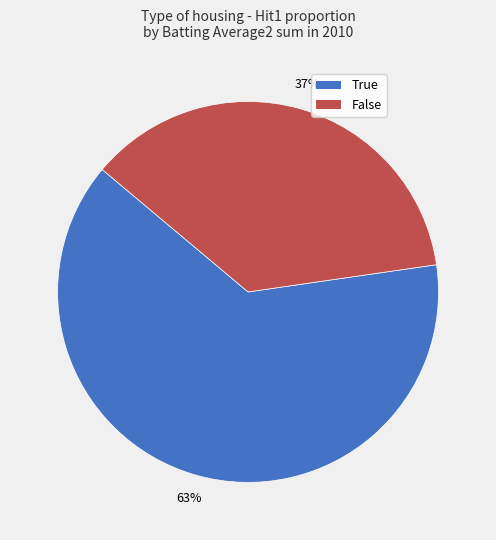

To the nearest percent, what is the average slice percentage?

50%